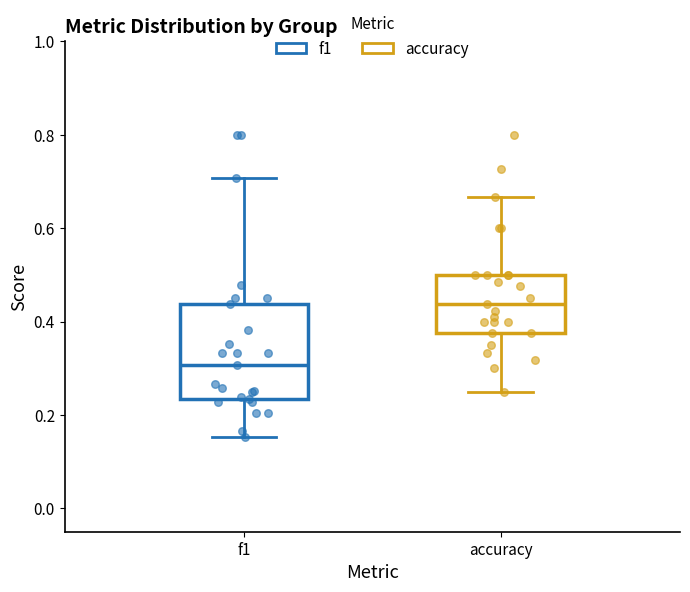

Comparing the boxes themselves (not the whiskers), which one is the tallest?

f1